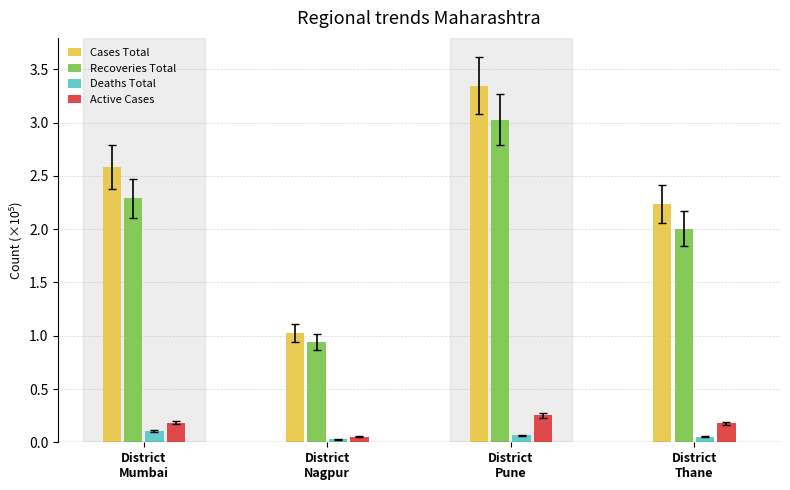

Which series has the largest total across all categories?

Cases Total